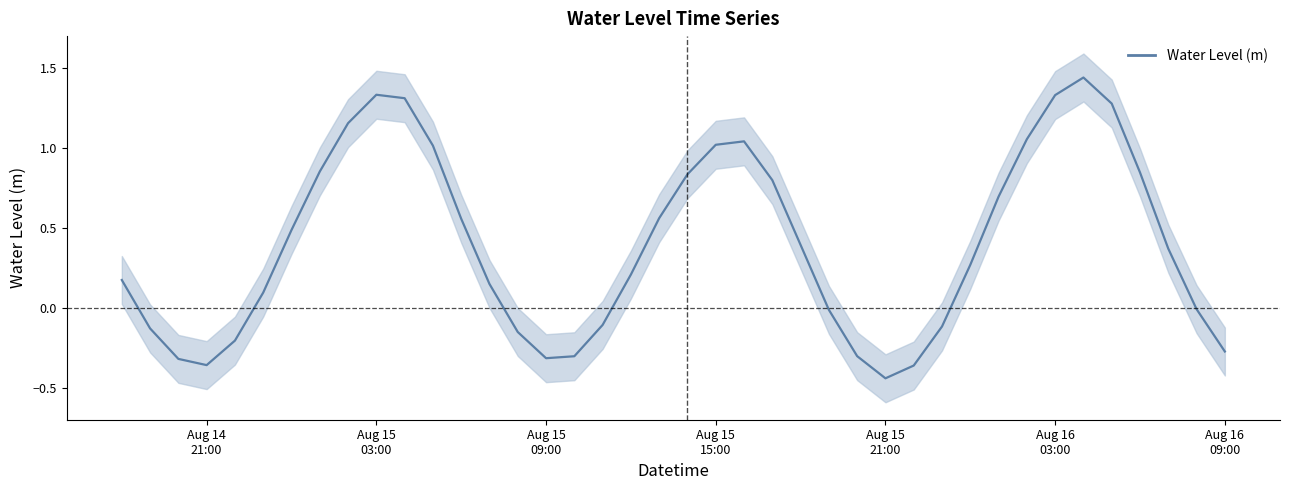

How many negative values are there?

15